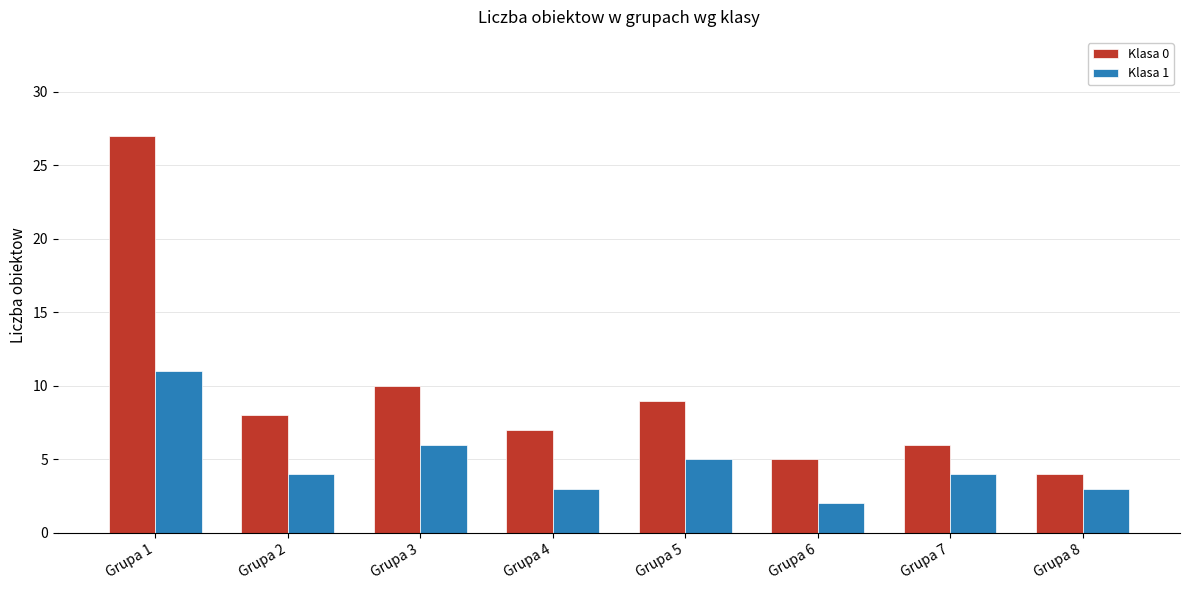

Rank the series at Grupa 1 from highest to lowest value.

Klasa 0, Klasa 1